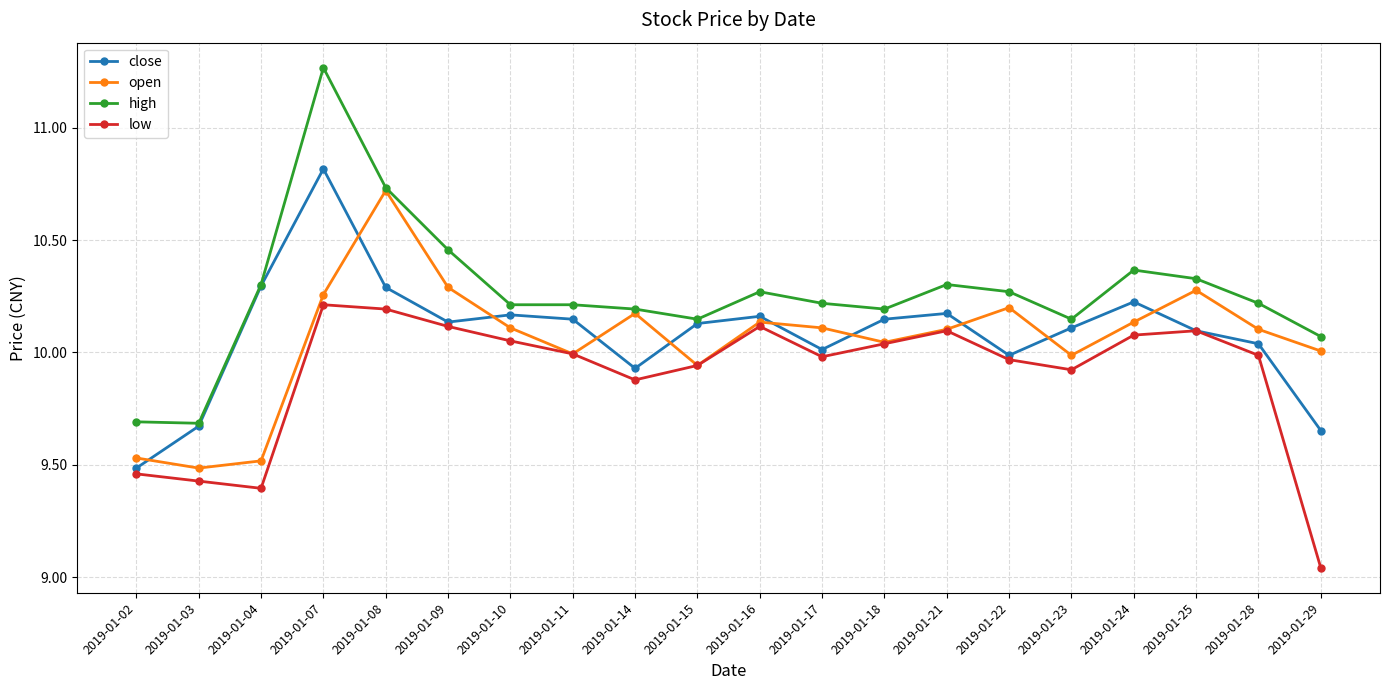

Rank the series by their maximum value, from highest to lowest.

high, close, open, low